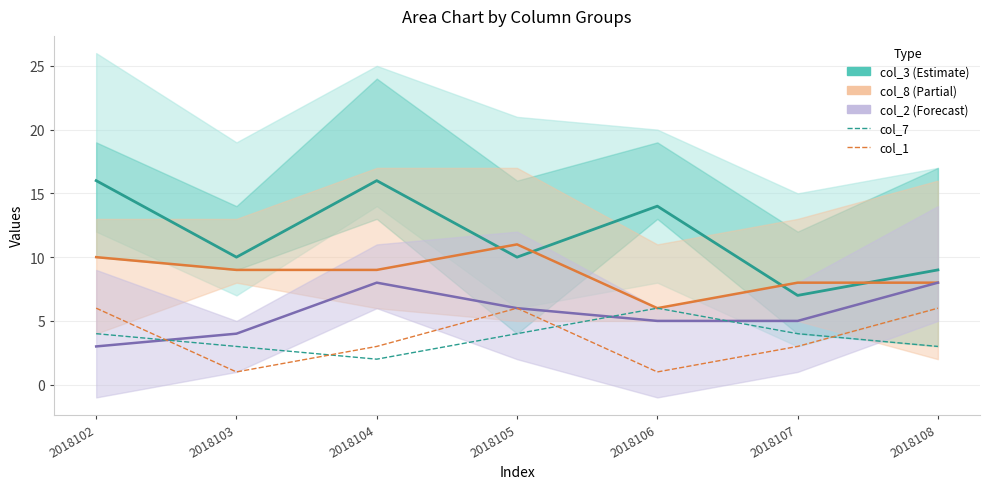

What is the sum of the col_8 (Partial) values at 2018104 and 2018108?

17